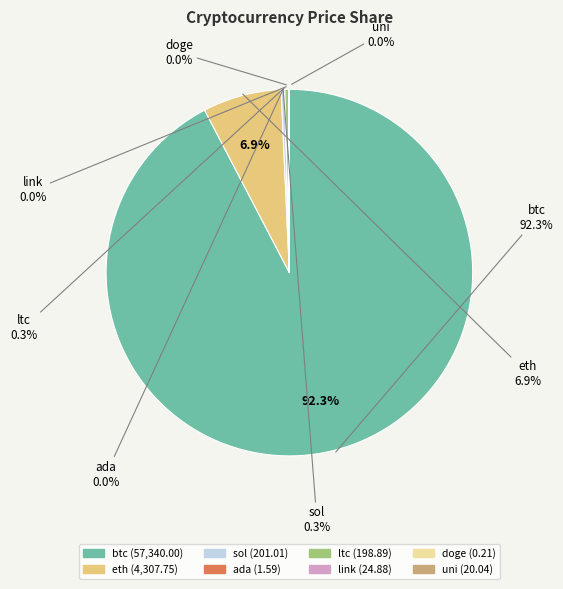

How many segments does this pie chart have?

8